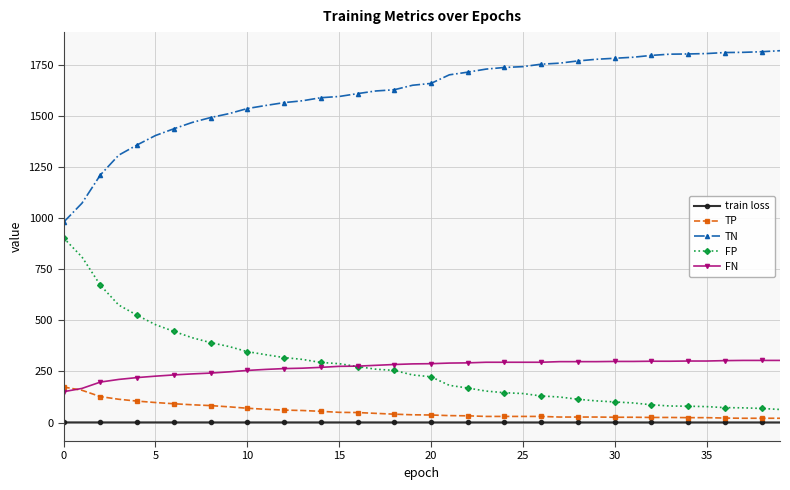

What is the value of the FP point at the 37th from the left?

73.0